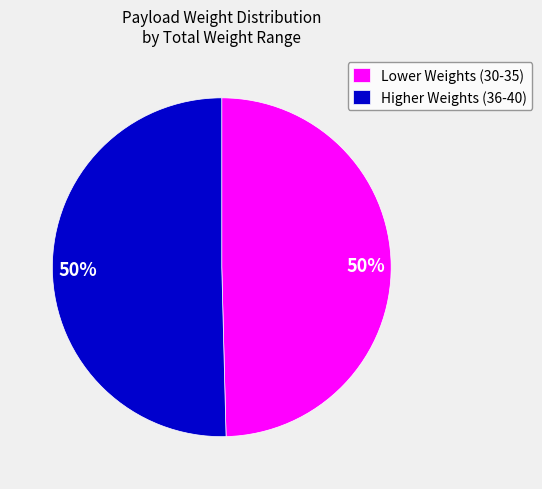

Combined, do Higher Weights (36-40) and Lower Weights (30-35) account for over 50%?

Yes